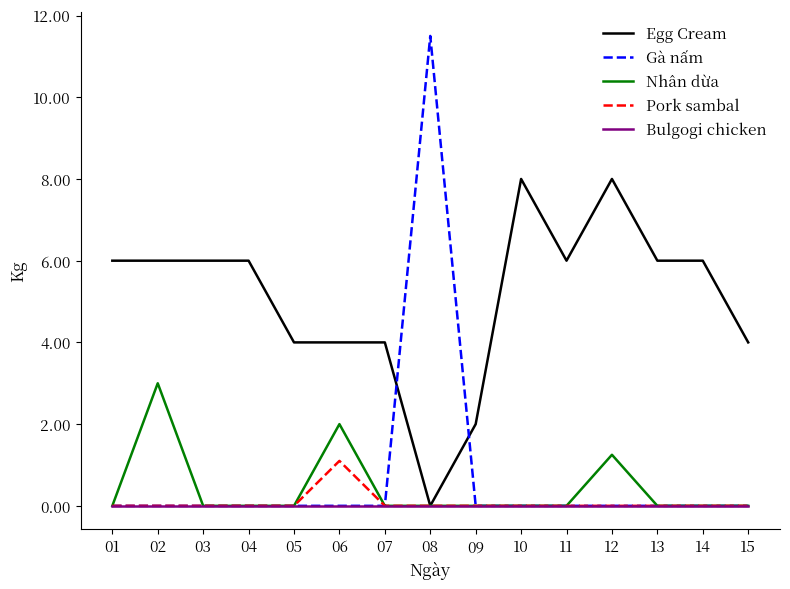

Rank the series by their maximum value, from lowest to highest.

Bulgogi chicken, Pork sambal, Nhân dừa, Egg Cream, Gà nấm